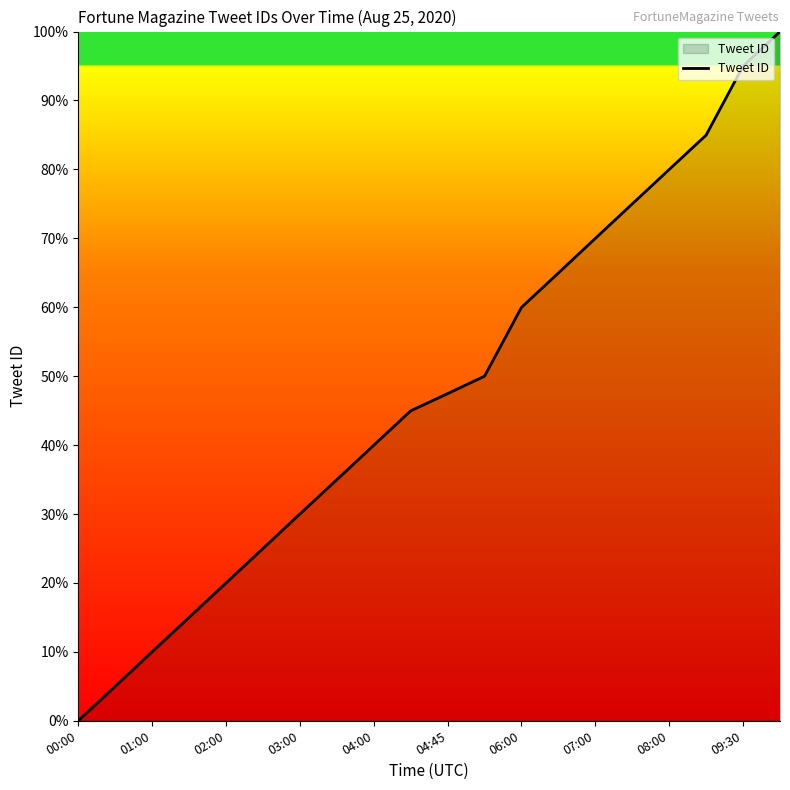

What is the greatest value displayed?

100.0